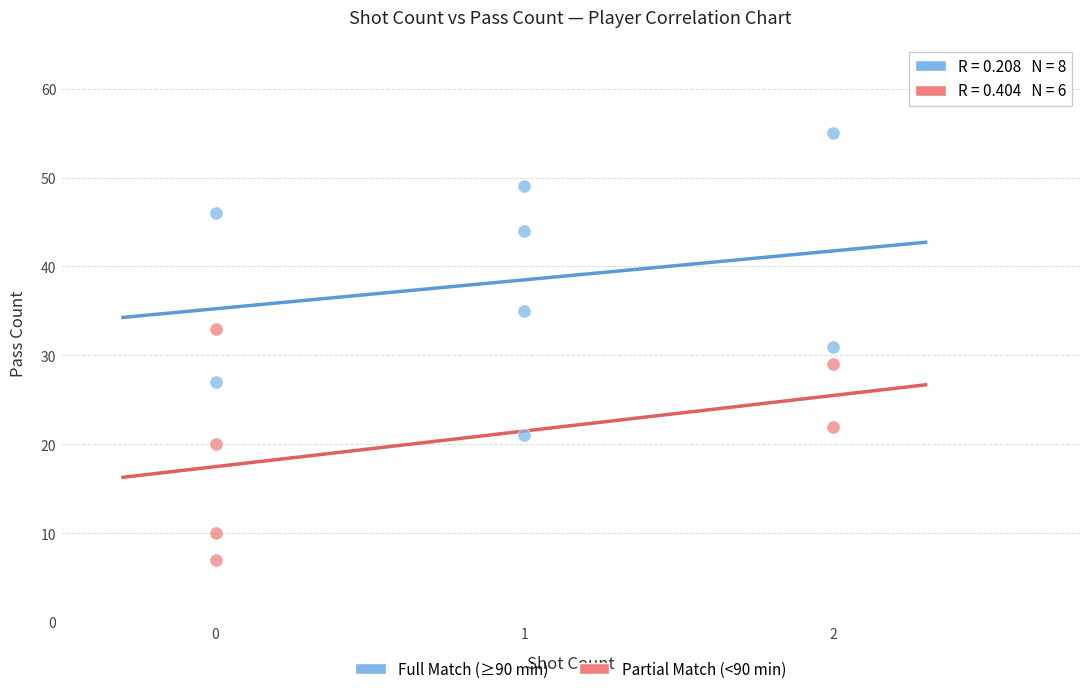

What are all the series names shown in the legend?

Full Match (≥90 min), Partial Match (<90 min)